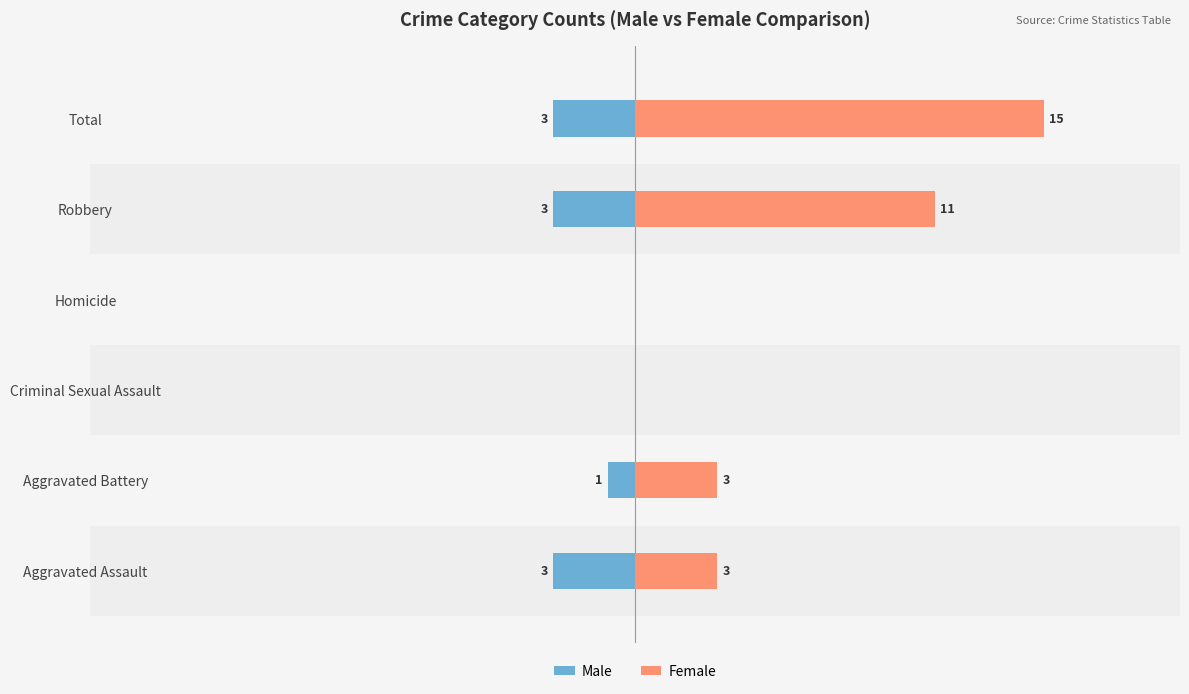

What are all the series names shown in the legend?

Male, Female